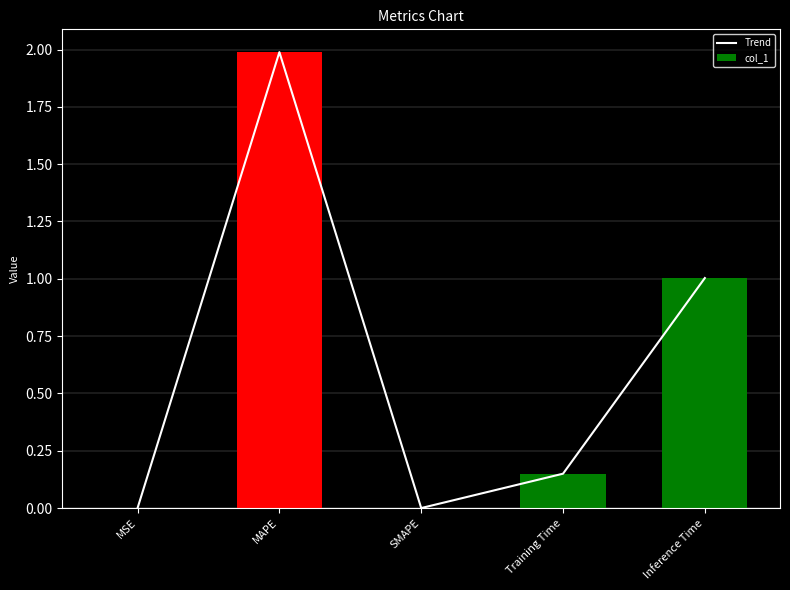

Reading left to right, list all the values displayed in this chart.

Trend: MSE=0.0	MAPE=2.0	SMAPE=0.0	Training Time=0.1	Inference Time=1.0
col_1: MSE=0.0	MAPE=2.0	SMAPE=0.0	Training Time=0.1	Inference Time=1.0